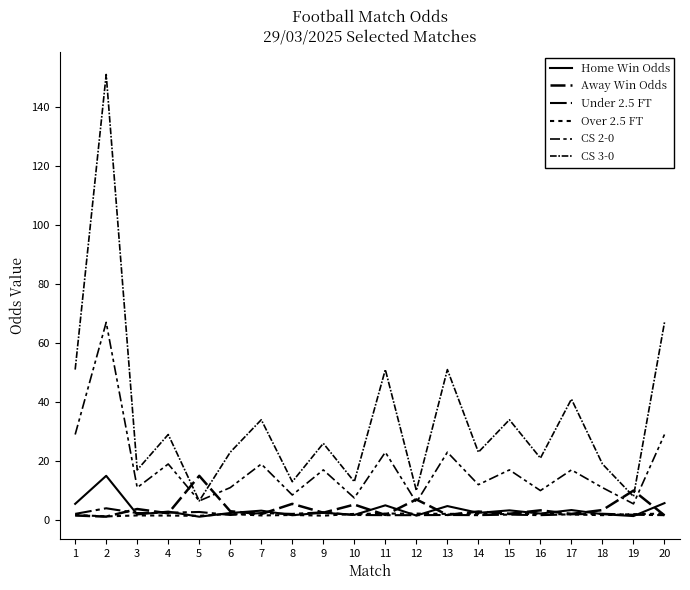

Count the number of data series in this chart.

6